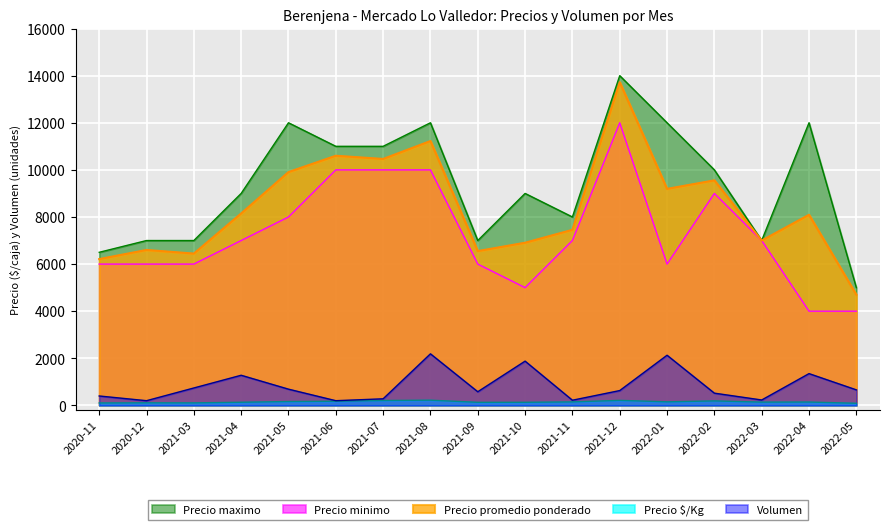

Does the chart display data point markers on the line(s)?

No